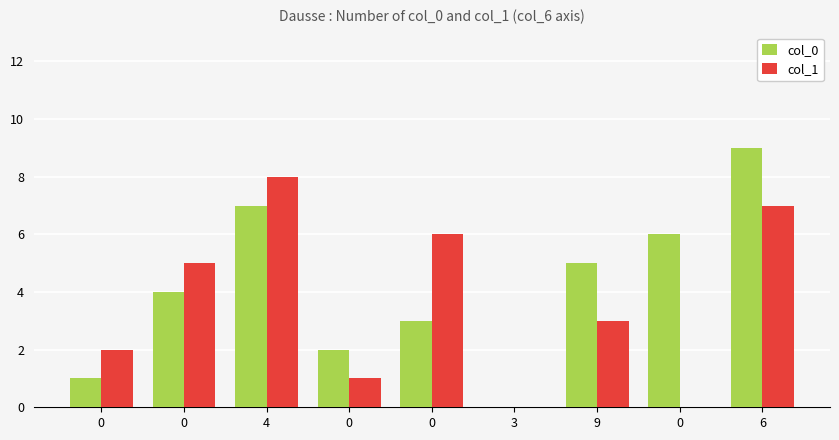

List the series in order of their overall mean, lowest first.

col_1, col_0